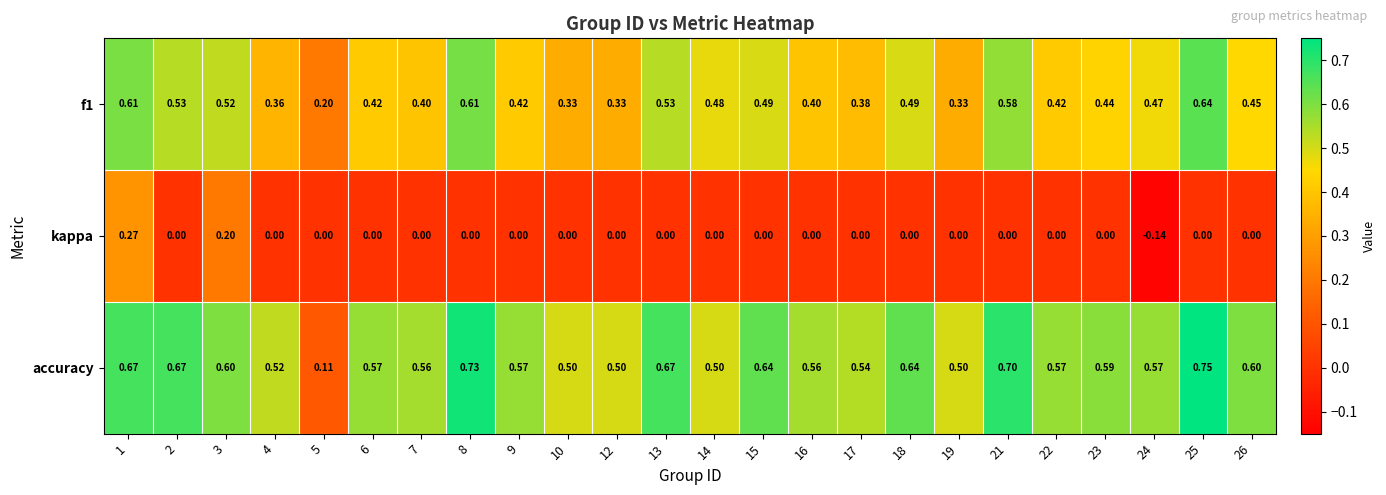

Is the value of f1 at 9 greater than the value of kappa at 16?

Yes